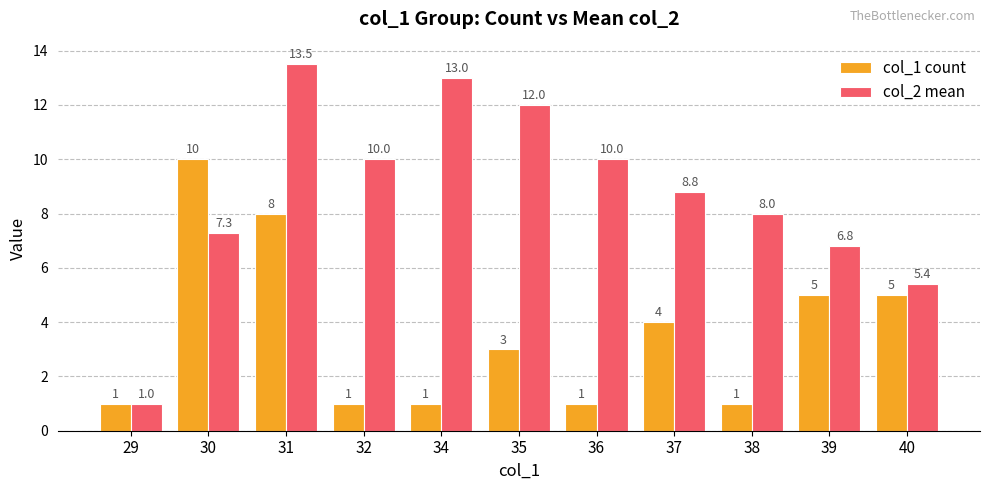

Where does the col_2 mean series first go above 8?

31